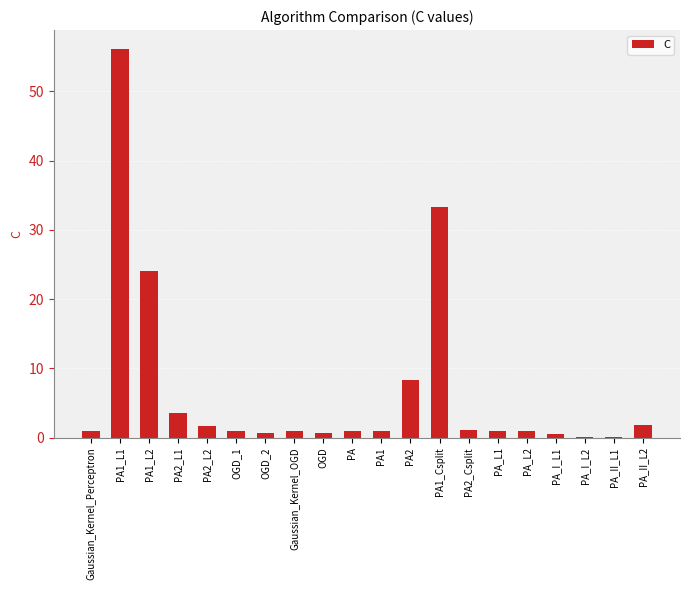

What is the change in value from PA1_L1 to PA_L1?

-55.0